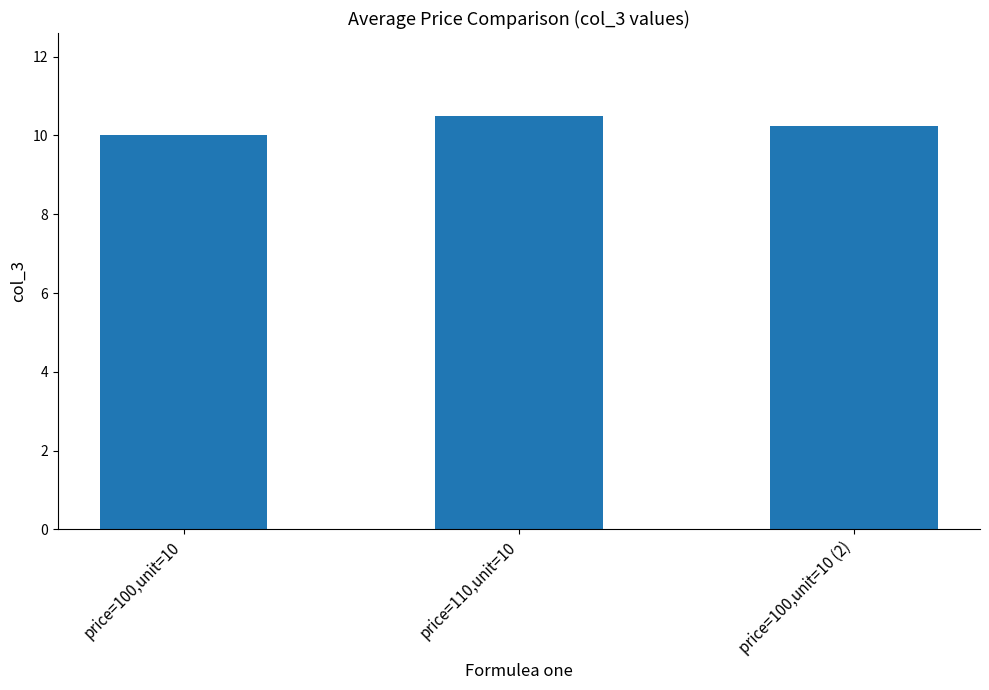

True or false: the data shows 4.6 at price=100,unit=10 (2).

False